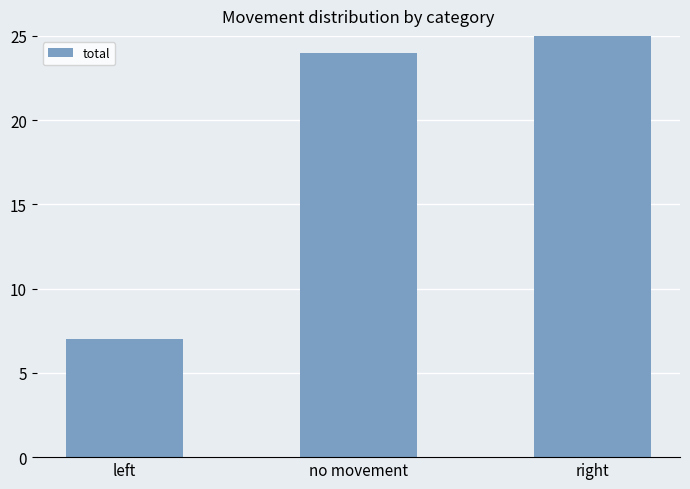

How many values are below 24?

1